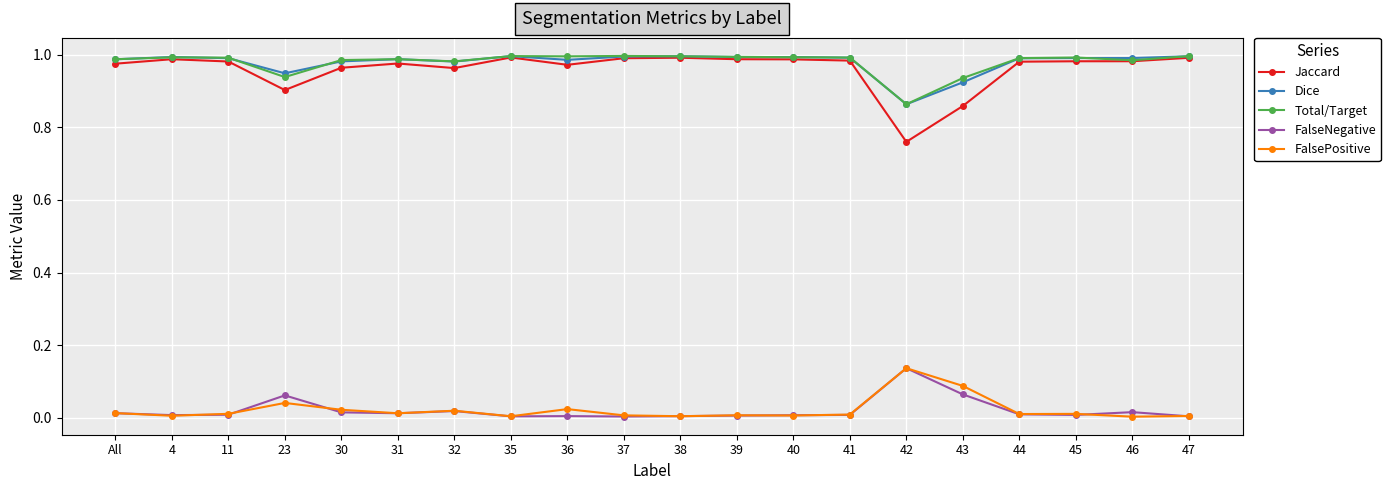

The Dice series shows 1.0 at 30. True or false?

True